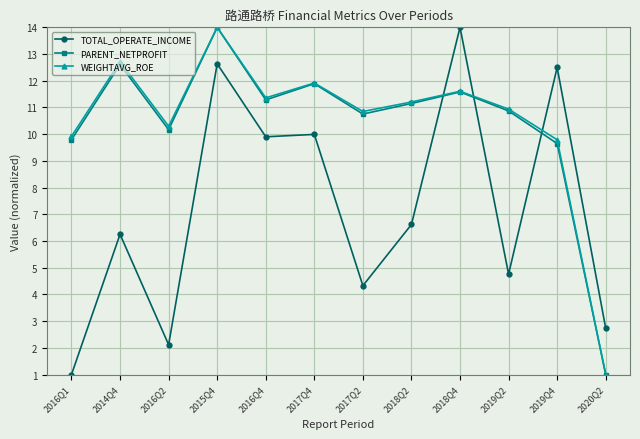

Which series changed the most between 2016Q2 and 2018Q2?

TOTAL_OPERATE_INCOME